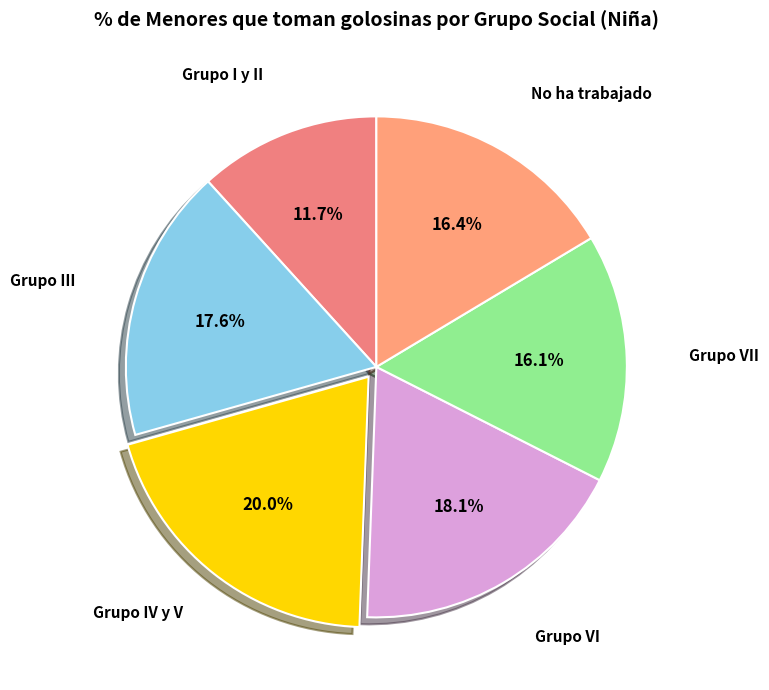

To the nearest percent, what percentage of the pie is Grupo III?

18%